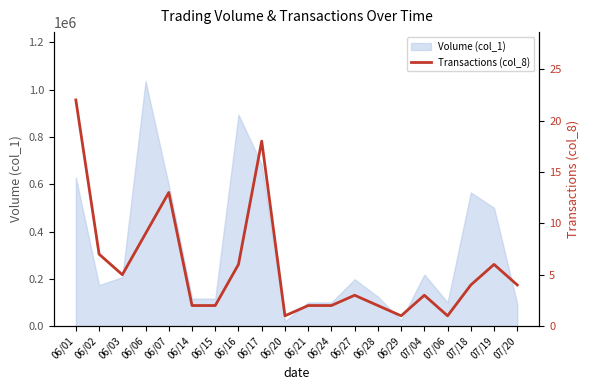

List the labels in order of value, largest first.

06/01, 06/17, 06/07, 06/06, 06/02, 06/16, 07/19, 06/03, 07/18, 07/20, 06/27, 07/04, 06/14, 06/15, 06/21, 06/24, 06/28, 06/20, 06/29, 07/06